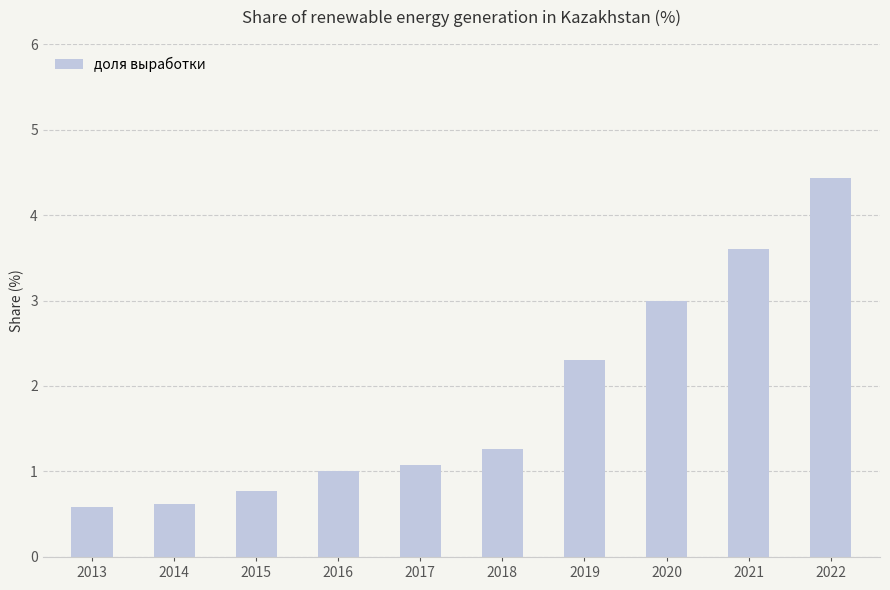

Where is the data nearest to the value 2?

2019